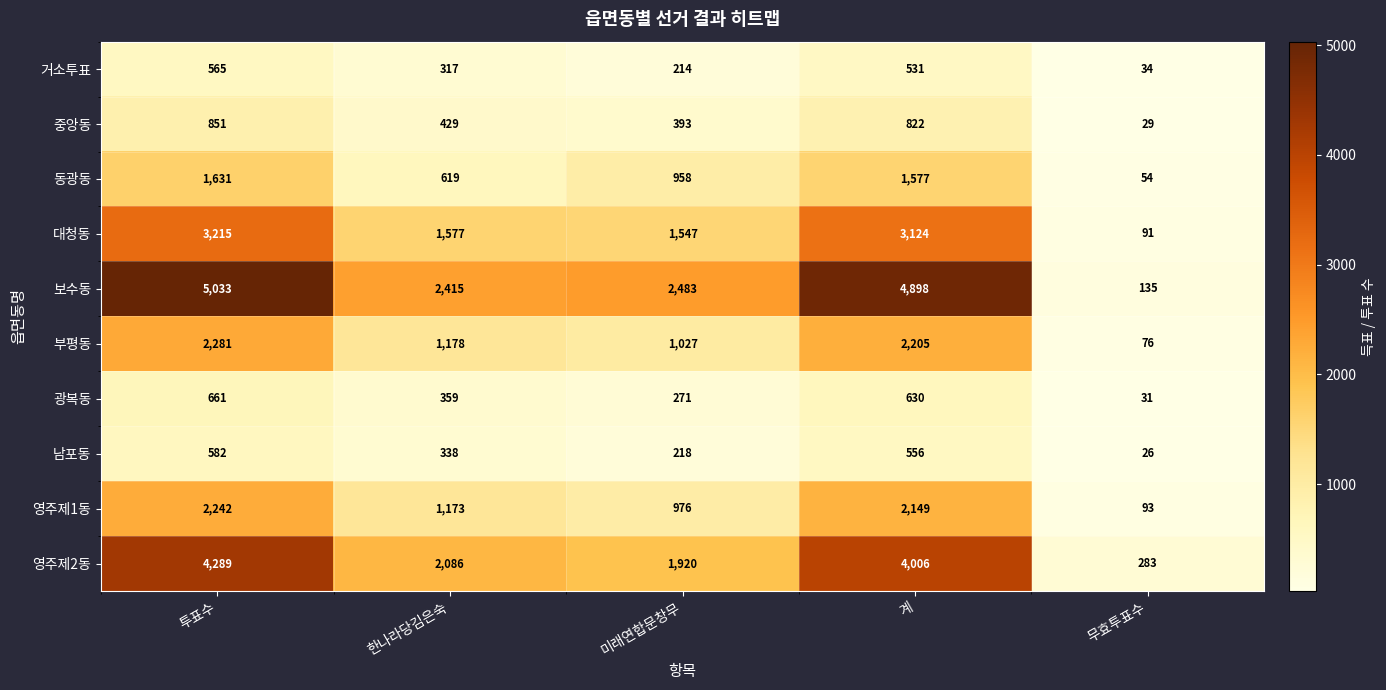

Where is 남포동 nearest to the value 304?

한나라당김은숙